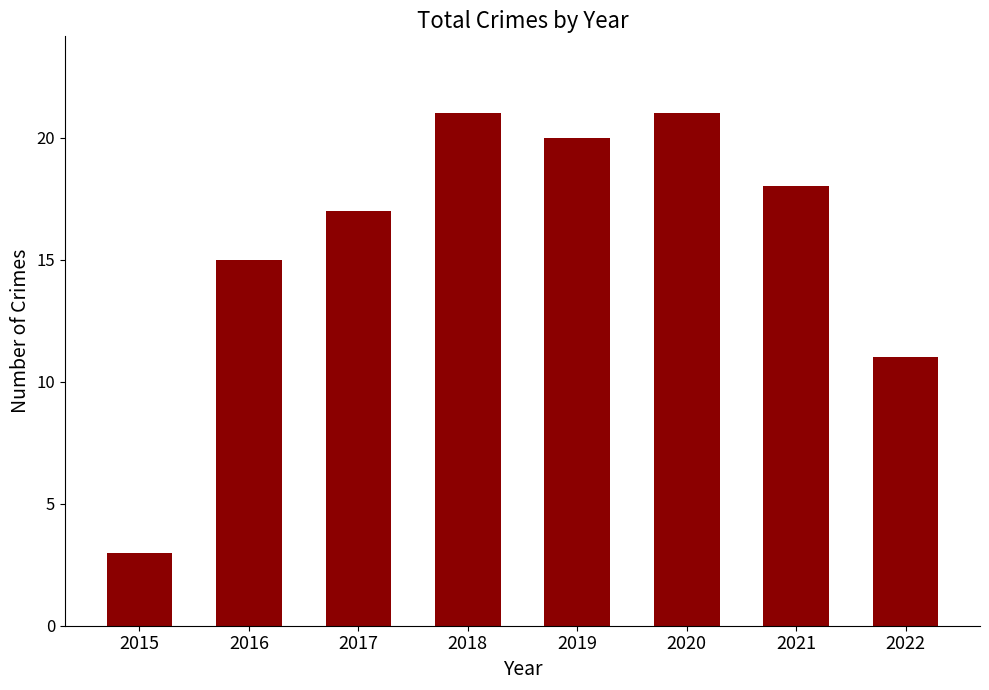

What is the difference between the maximum and minimum values?

18